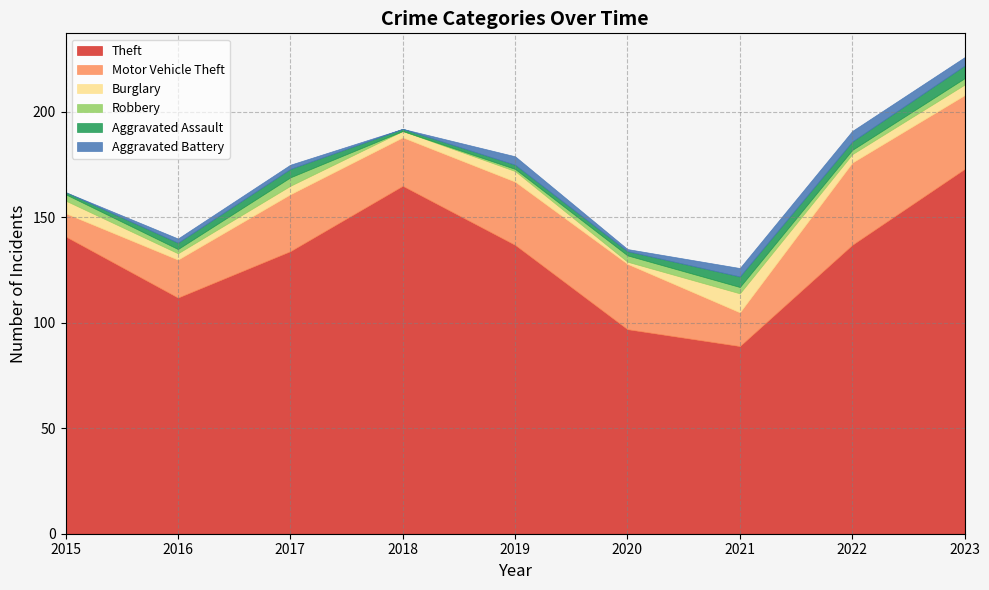

True or false: Aggravated Battery has a value of 5 at 2022.

True